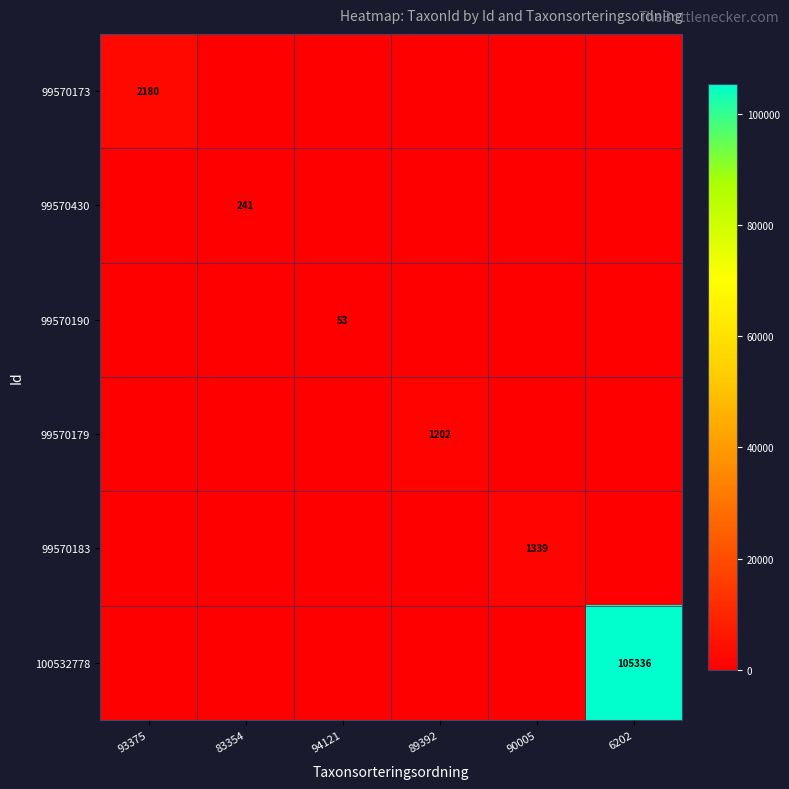

At which category is the sum across all series the highest?

6202